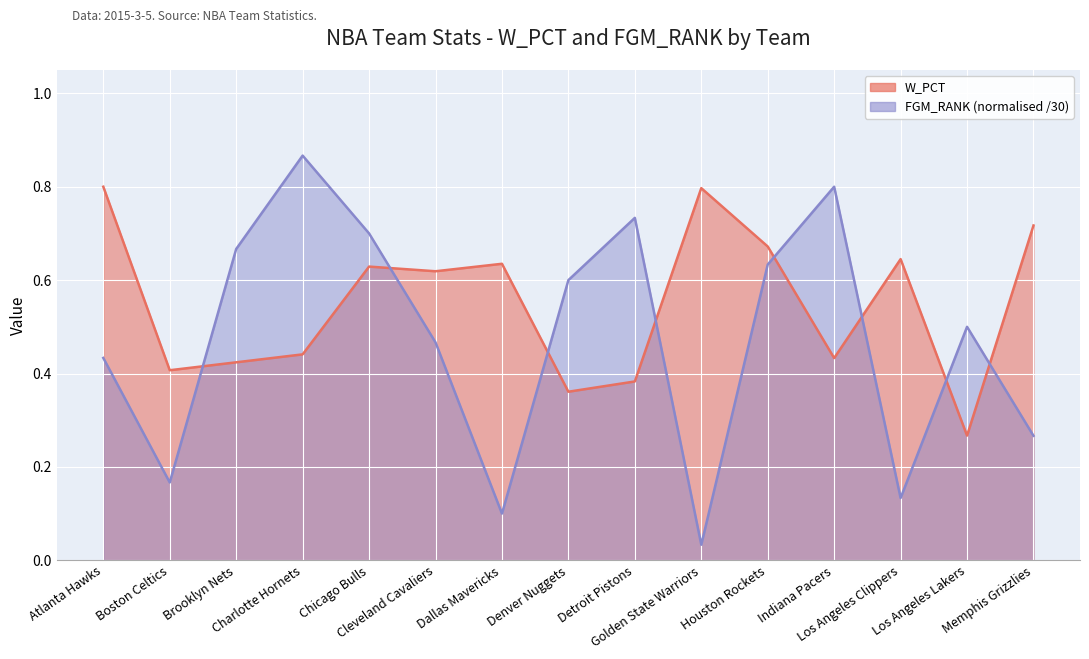

True or false: W_PCT and FGM_RANK cross at least once.

True